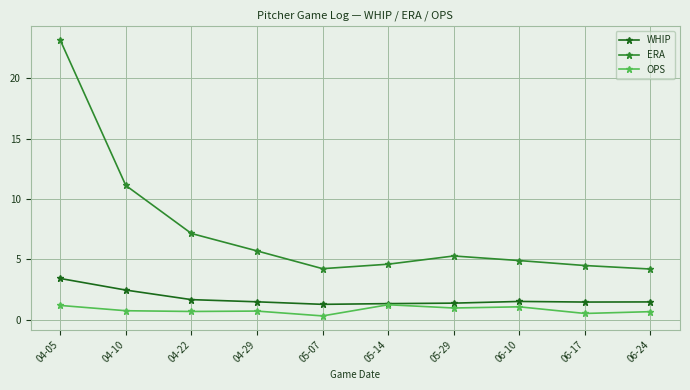

True or false: OPS and ERA cross at least once.

False